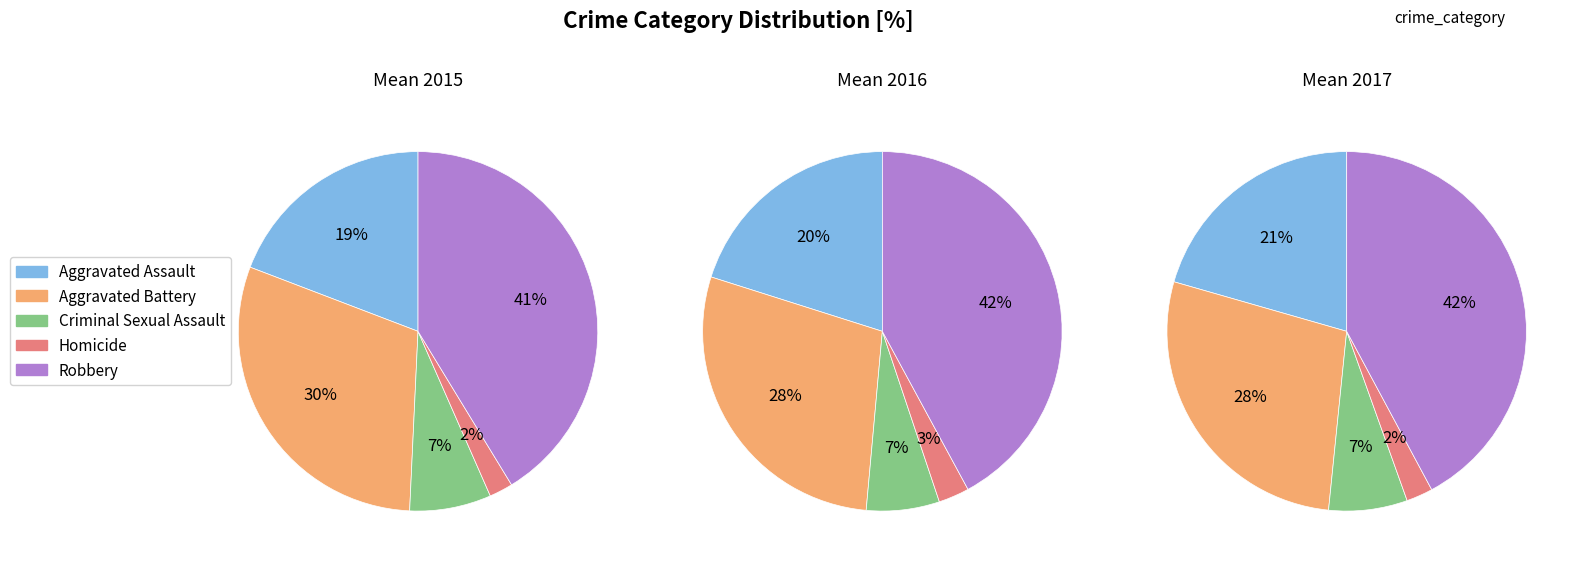

Is there a majority slice in this chart?

No